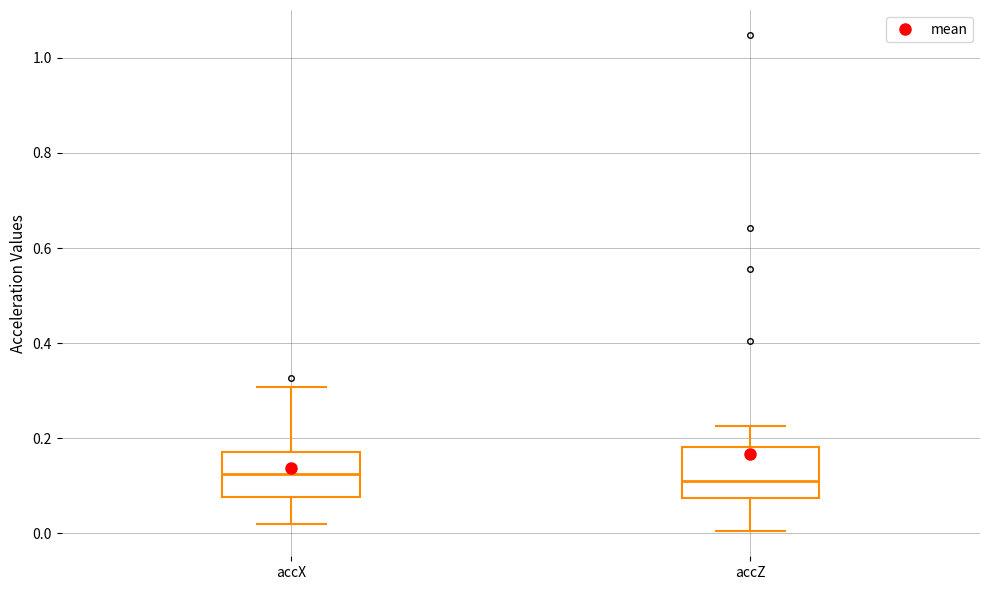

Reading left to right, read every box against the y-axis: the position of its median line, the range the box covers, and the ends of its whiskers. The values are not printed on the chart, so give them approximately, as read against the axis.

accX: median 0.12, box 0.08 to 0.18, whiskers 0.02 to 0.30
accZ: median 0.12, box 0.08 to 0.18, whiskers 0.00 to 0.22